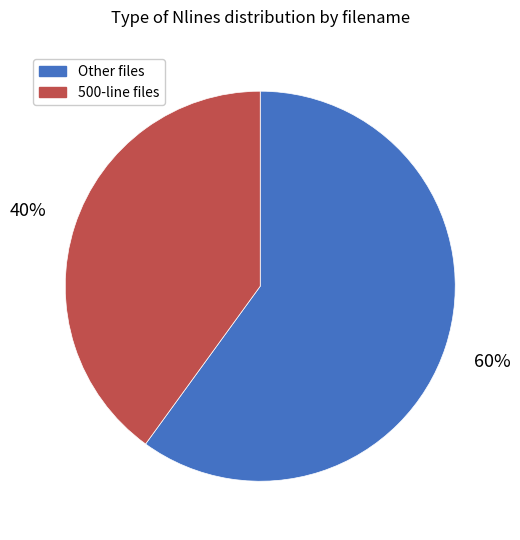

Does any single category account for the majority?

Yes